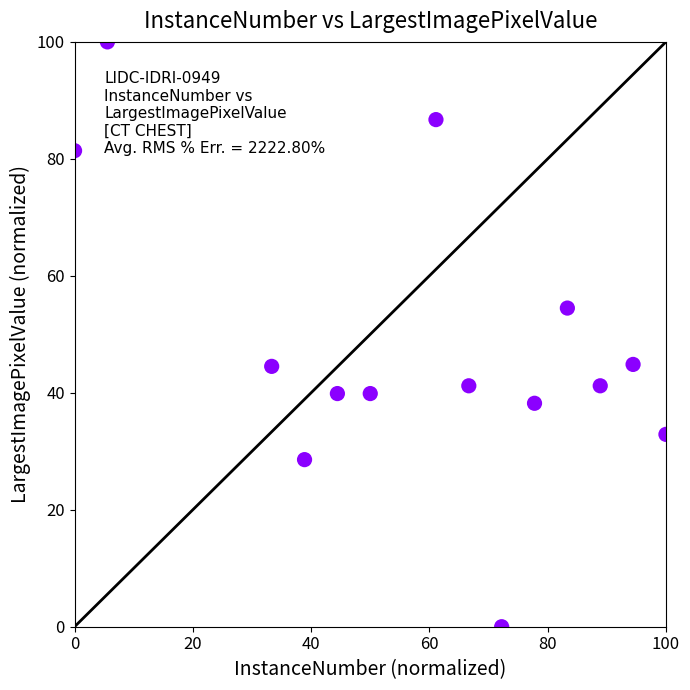

What is the range of X values (max minus min)?

100.0